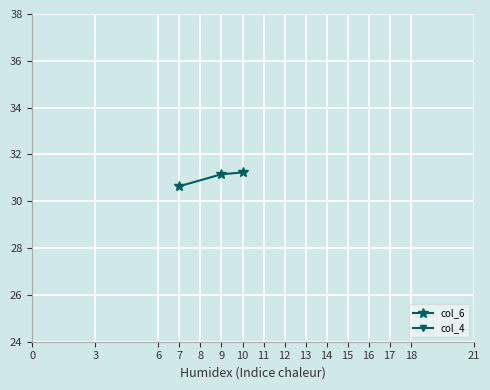

What is the value of the col_6 point at the 1st from the left?

30.6